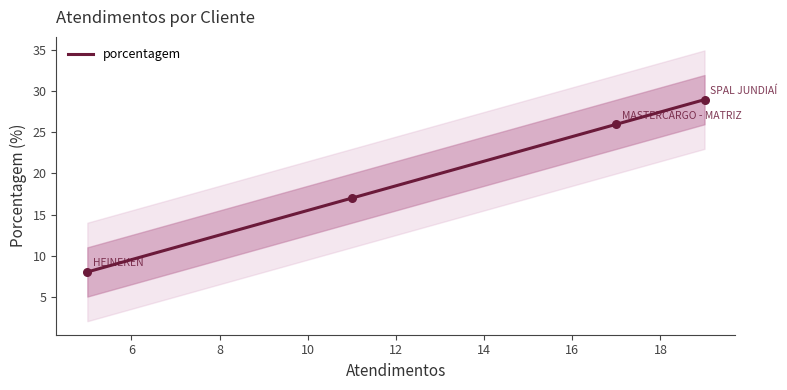

Between MASTERCARGO - MATRIZ and nan, which is larger?

MASTERCARGO - MATRIZ